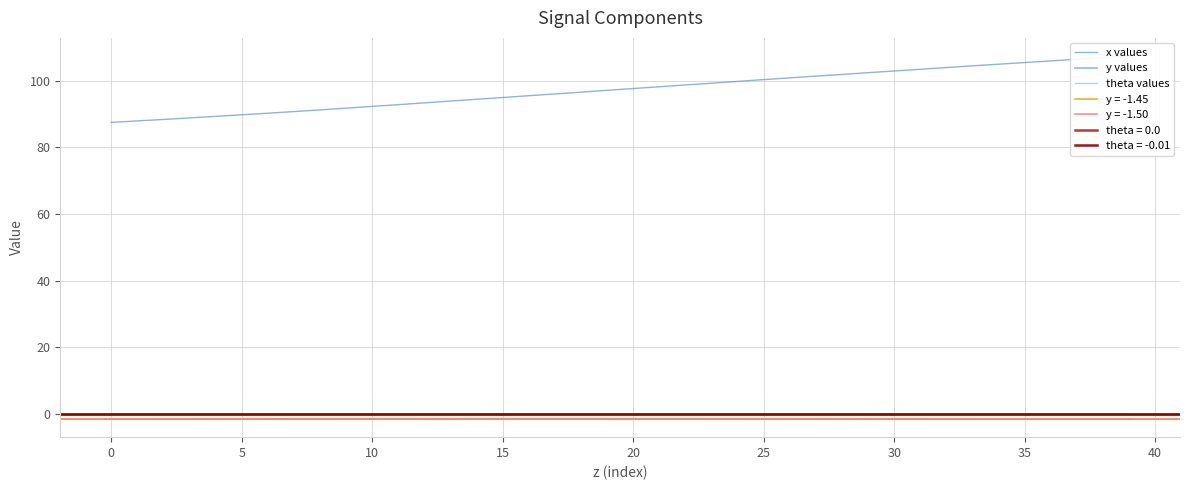

At 32, list the series in order from largest to smallest.

x values, theta values, y values